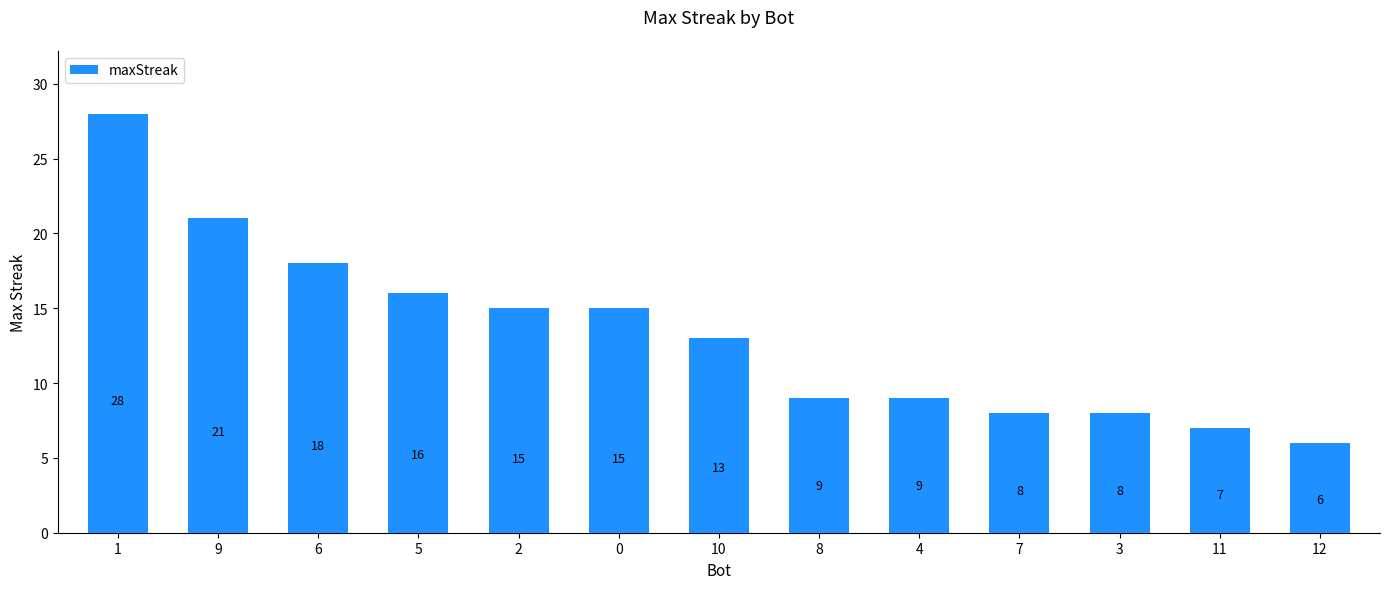

What is the average value?

13